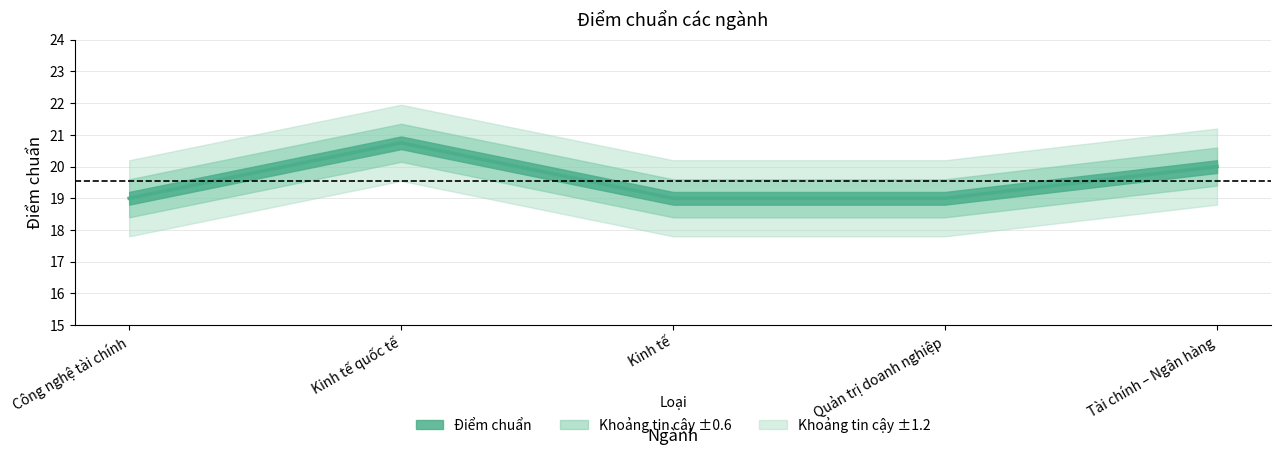

How many categories are shown in the chart?

5